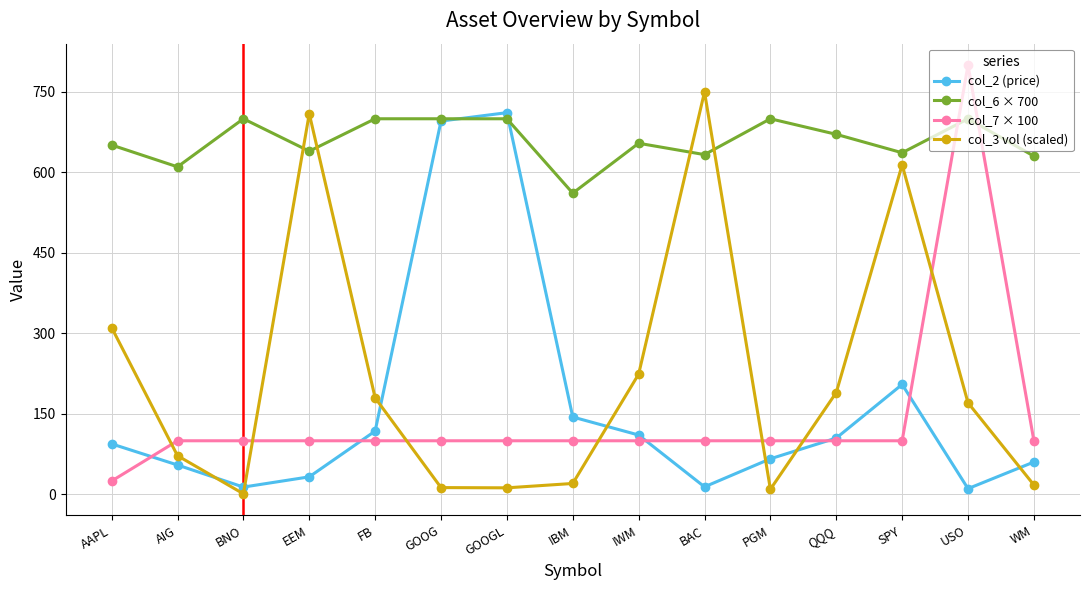

Between BAC and SPY, which series saw the biggest shift?

col_2 (price)